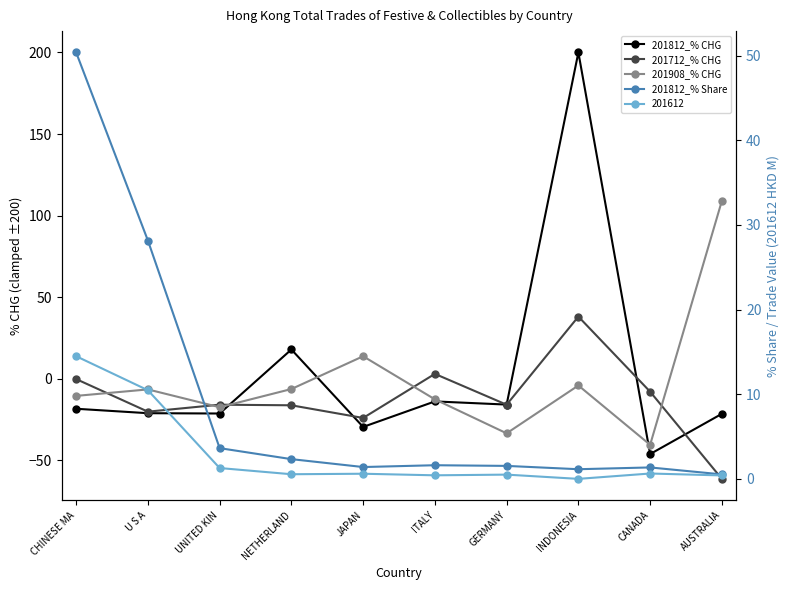

Which label corresponds to the smallest value in the chart?

AUSTRALIA